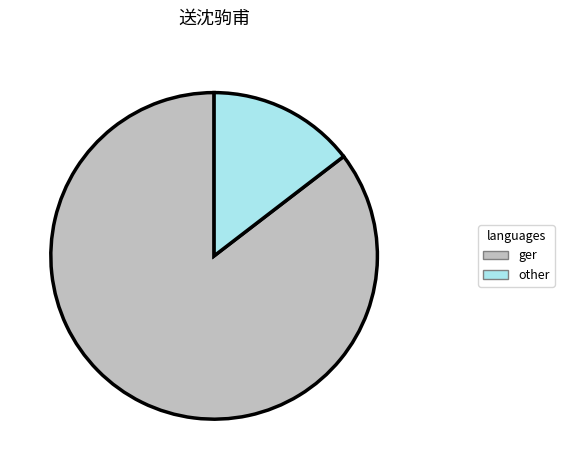

Which has a higher value, ger or other?

ger